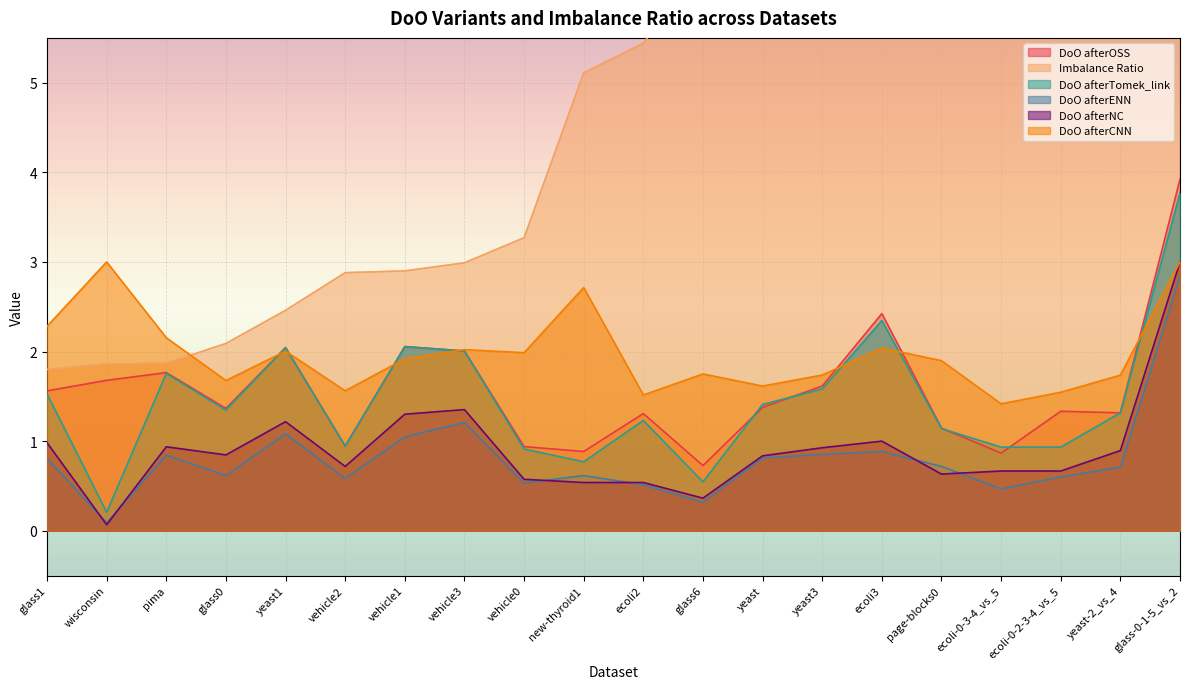

True or false: DoO afterENN and DoO afterNC cross at least once.

True